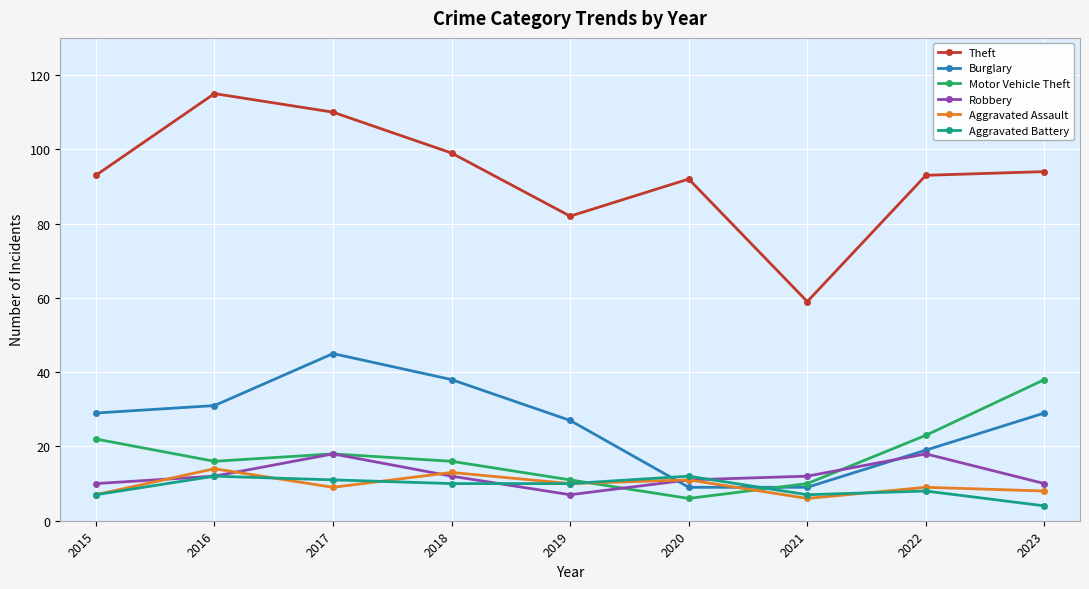

Is this an area chart (filled region under the line)?

No